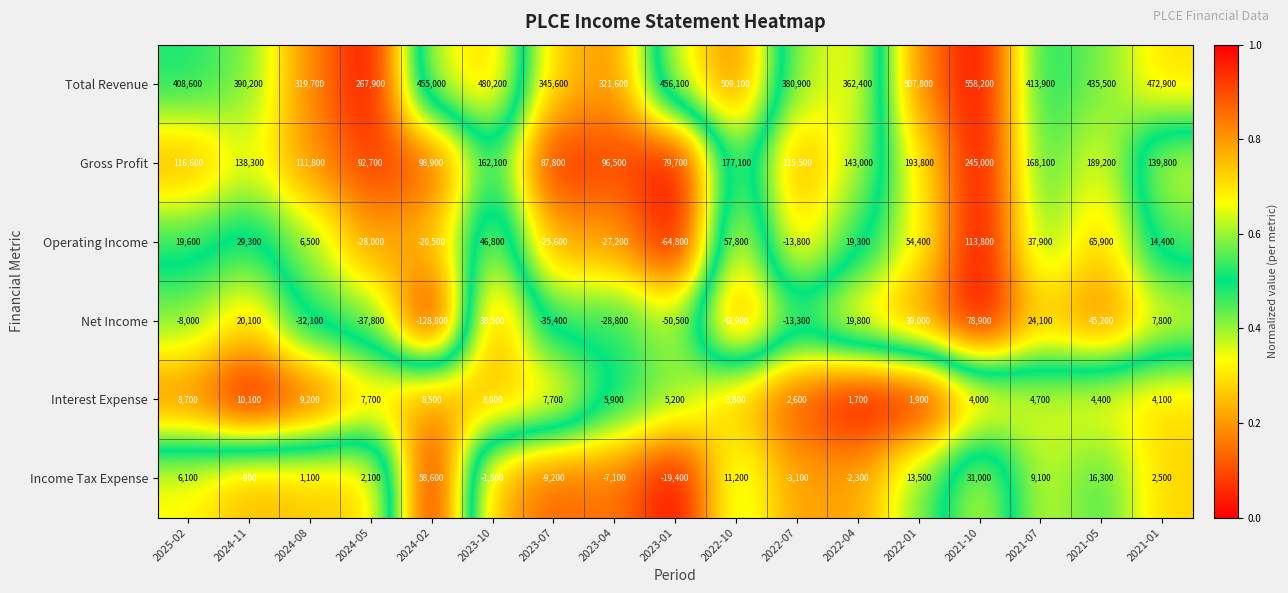

Where does the Total Revenue series first go above 413900?

2024-02